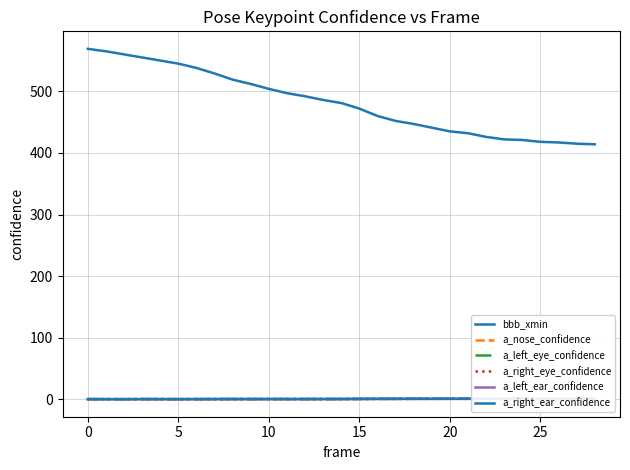

List the series in order of their peak value, highest first.

bbb_xmin, a_right_eye_confidence, a_left_eye_confidence, a_nose_confidence, a_left_ear_confidence, a_right_ear_confidence